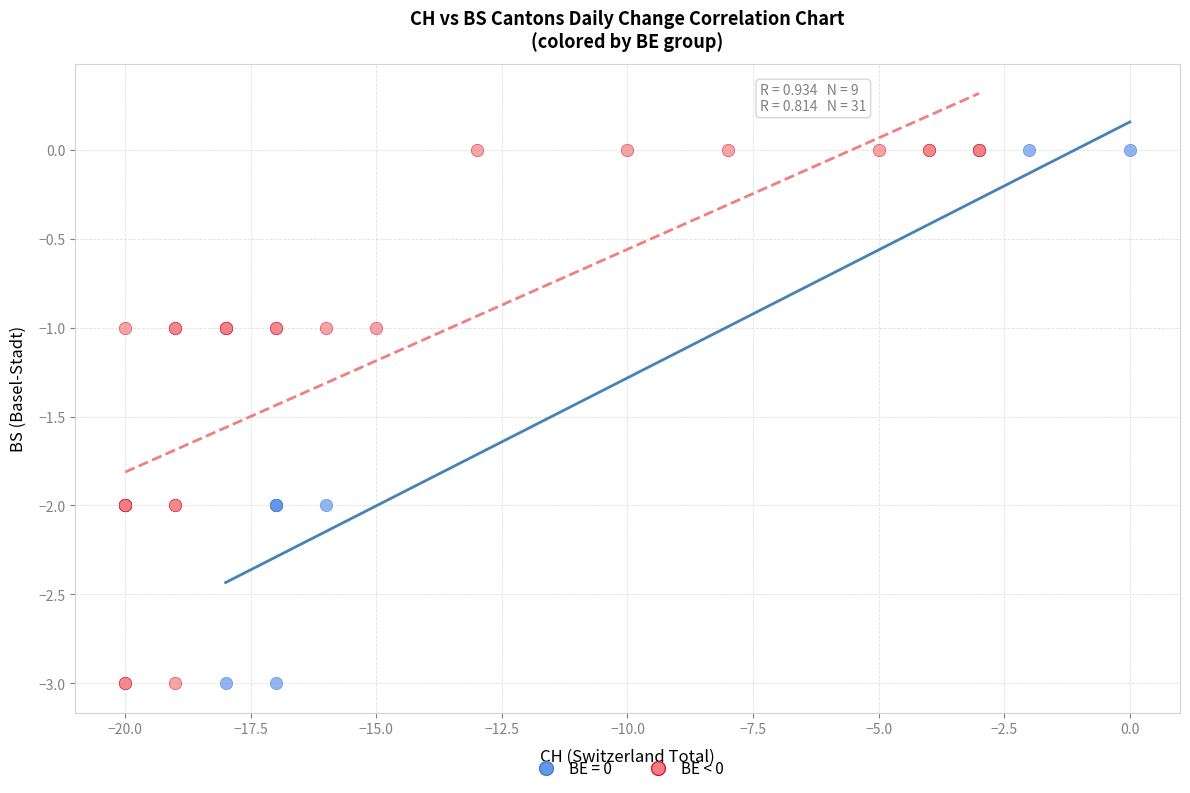

What are all the series names shown in the legend?

BE = 0, BE < 0